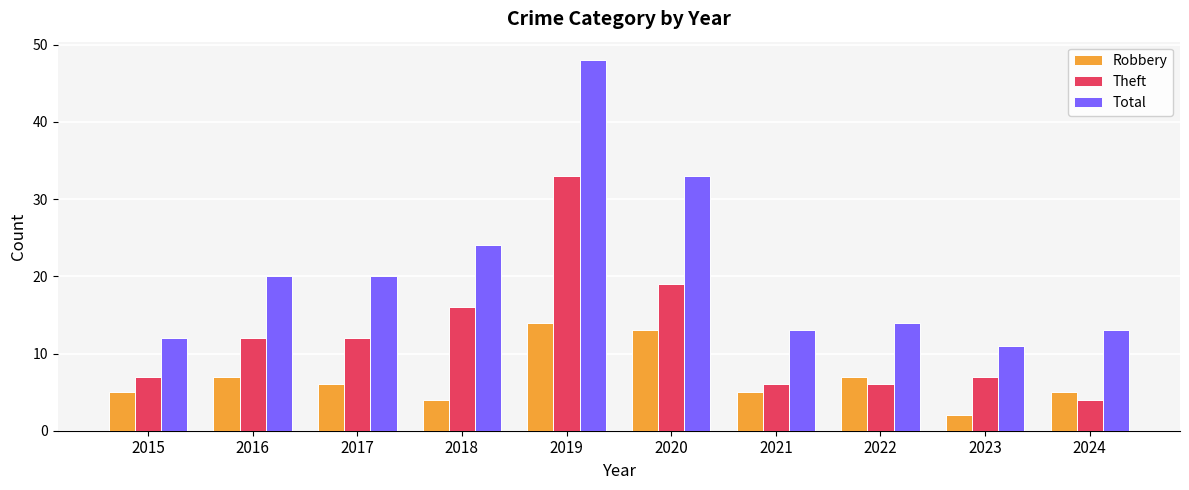

At which label does Robbery first exceed 6?

2016